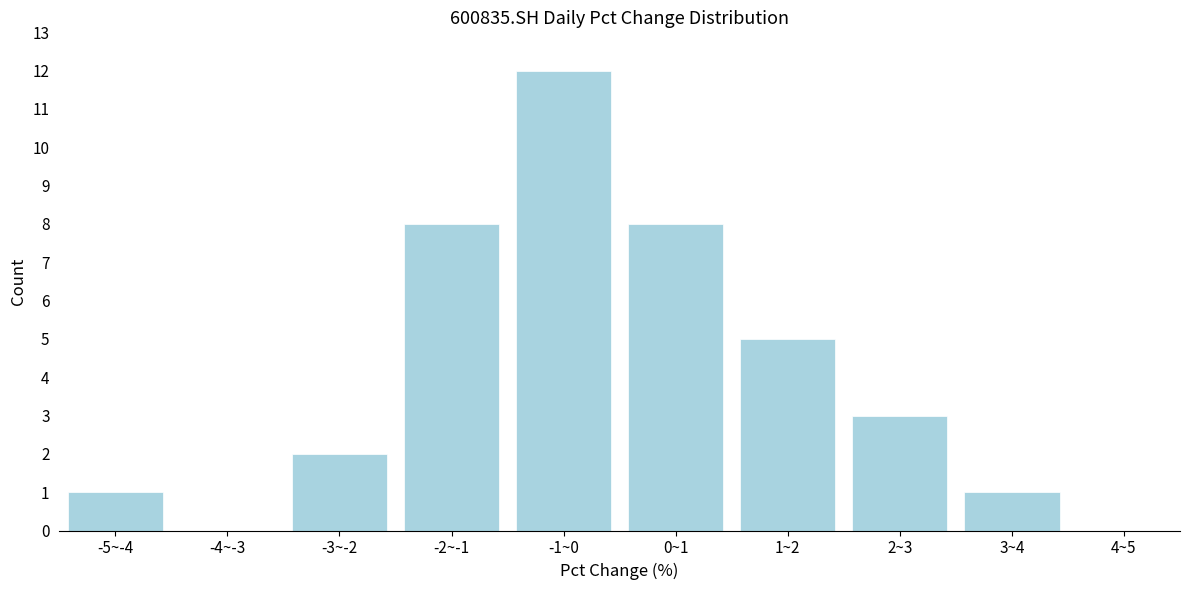

Reading left to right, what are all the values shown in this chart?

-5~-4=1	-4~-3=0	-3~-2=2	-2~-1=8	-1~0=12	0~1=8	1~2=5	2~3=3	3~4=1	4~5=0